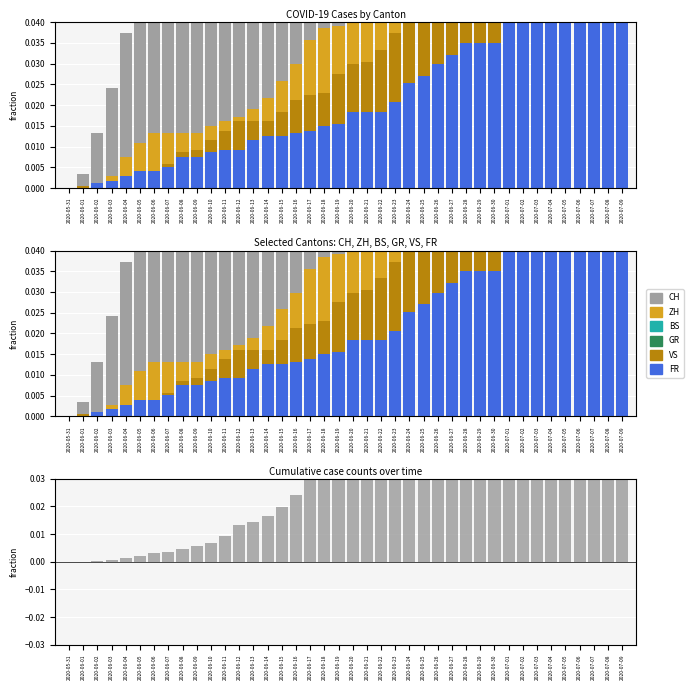

At how many categories does at least one series exceed 0?

39